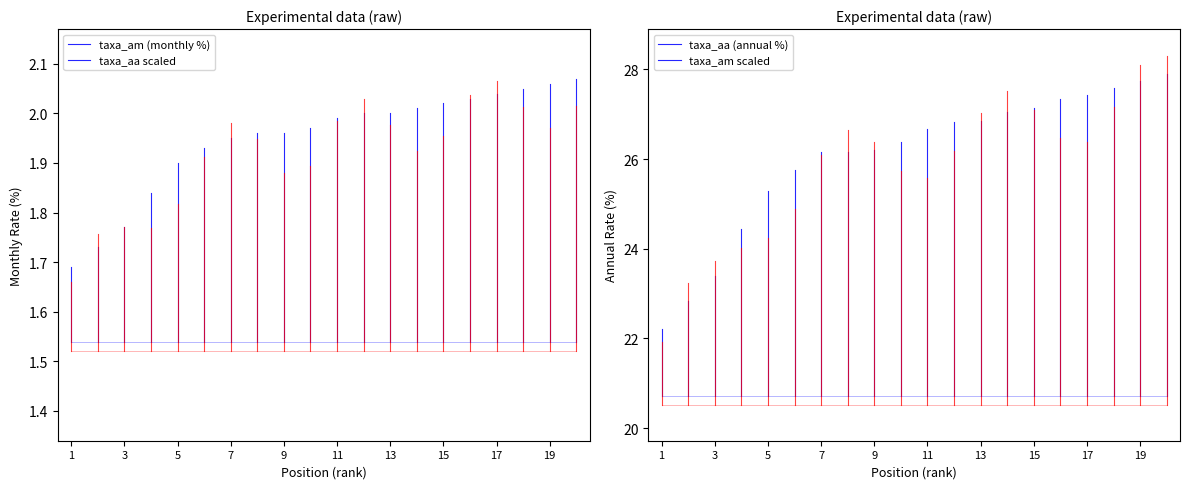

Which series has the largest total across all categories?

taxa_aa